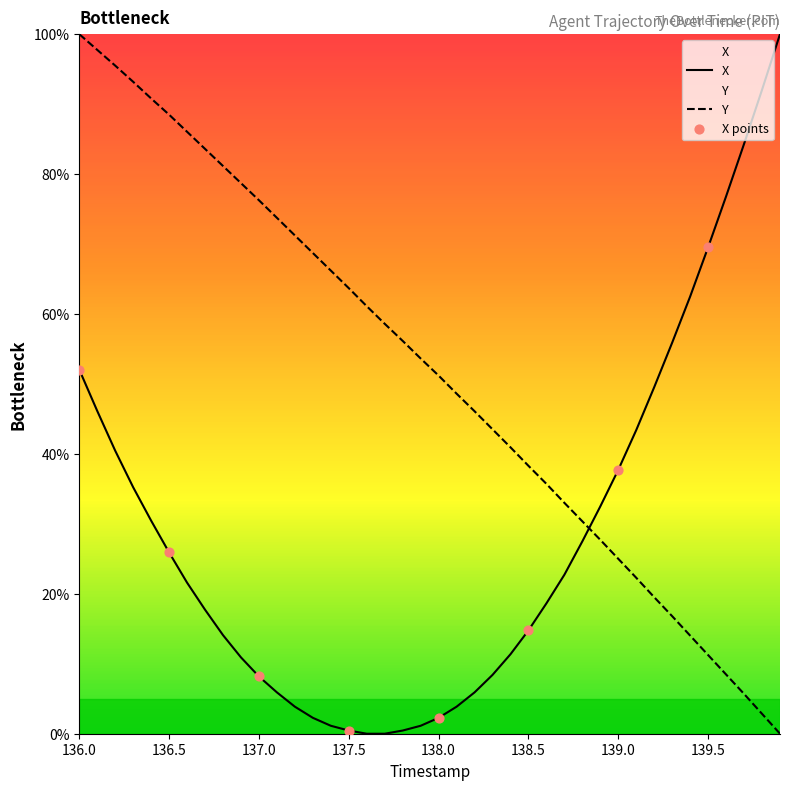

Which series contains the lowest Y value?

X